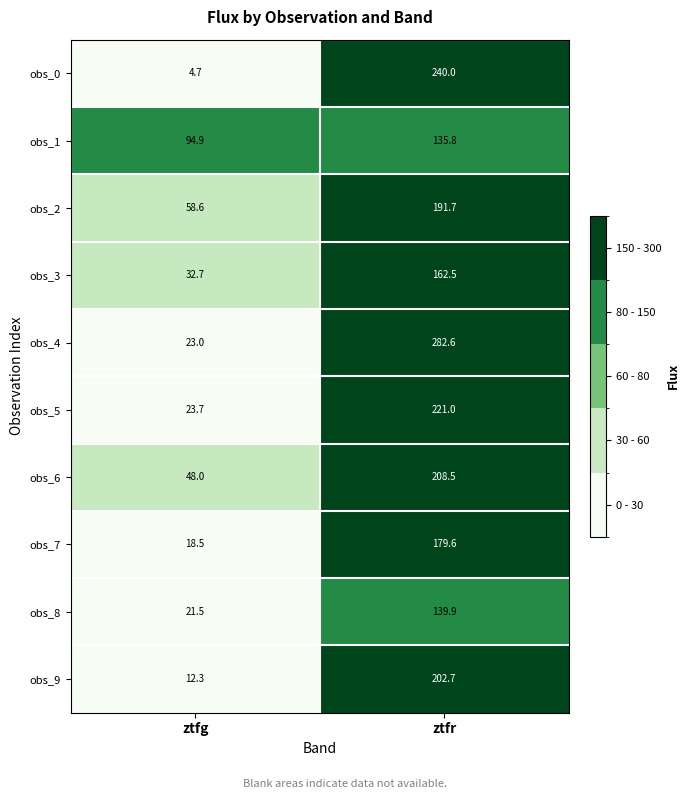

Which category has the highest value across all series?

ztfr